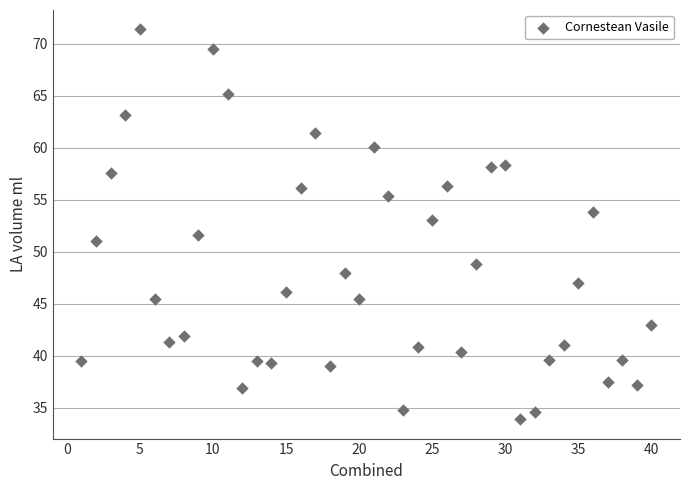

What is the range of X values (max minus min)?

39.0